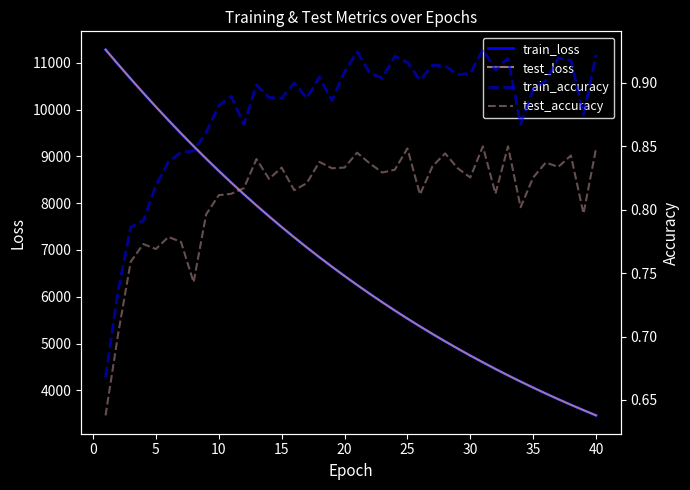

The value of train_loss at 25 is 5533.6. True or false?

True